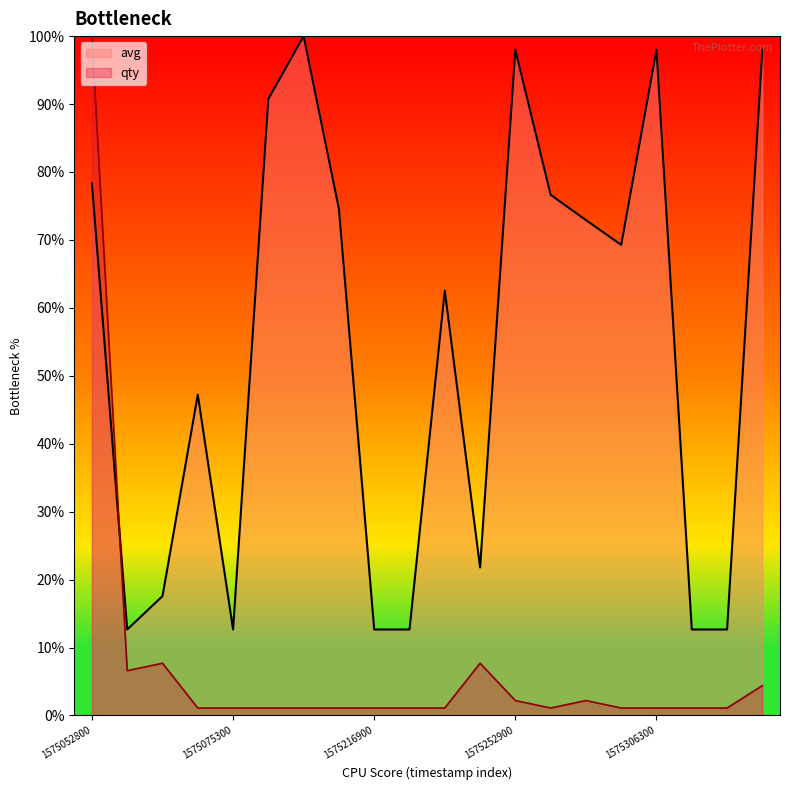

The qty series shows 1.1 at 1575331800. True or false?

True